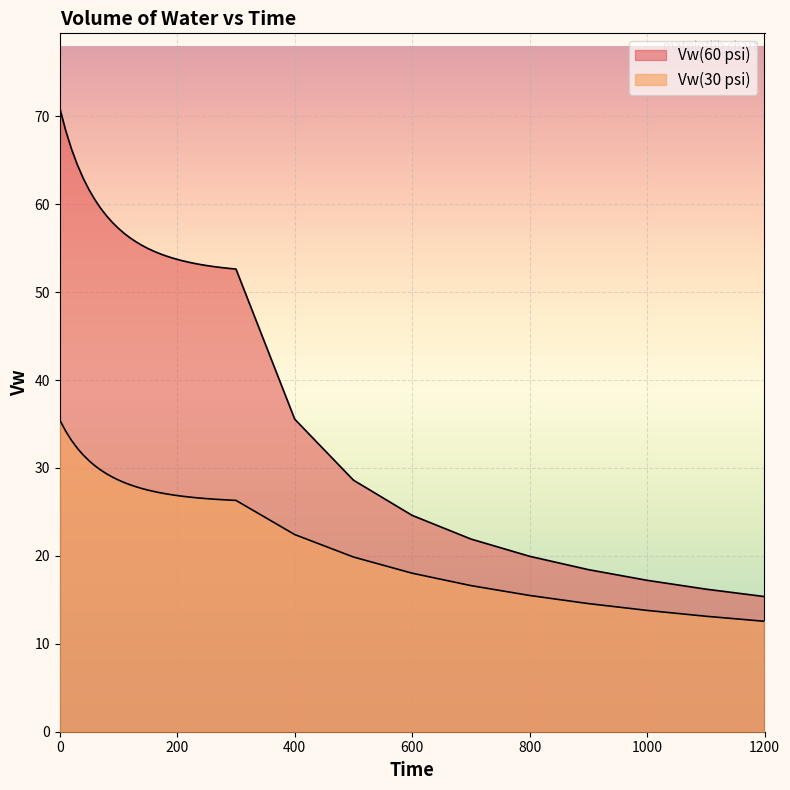

Reading left to right, transcribe all the data shown in this chart.

Vw(30 psi): 0=35.5	10=34.2	20=33.1	30=32.2	40=31.5	50=30.8	60=30.2	70=29.7	80=29.3	90=28.9	100=28.6	110=28.3	120=28.1	130=27.9	140=27.7	150=27.5	160=27.3	170=27.2	180=27.1	190=27.0	200=26.9	210=26.8	220=26.7	230=26.6	240=26.6	250=26.5	260=26.5	270=26.4	280=26.4	290=26.3	300=26.3	400=22.4	500=19.9	600=18.0	700=16.6	800=15.5	900=14.6	1000=13.8	1100=13.1	1200=12.6
Vw(60 psi): 0=70.9	10=68.4	20=66.3	30=64.5	40=62.9	50=61.6	60=60.5	70=59.5	80=58.6	90=57.9	100=57.2	110=56.7	120=56.2	130=55.7	140=55.3	150=55.0	160=54.7	170=54.4	180=54.1	190=53.9	200=53.7	210=53.5	220=53.4	230=53.3	240=53.1	250=53.0	260=52.9	270=52.8	280=52.8	290=52.7	300=52.6	400=35.5	500=28.6	600=24.6	700=21.9	800=20.0	900=18.4	1000=17.2	1100=16.2	1200=15.4